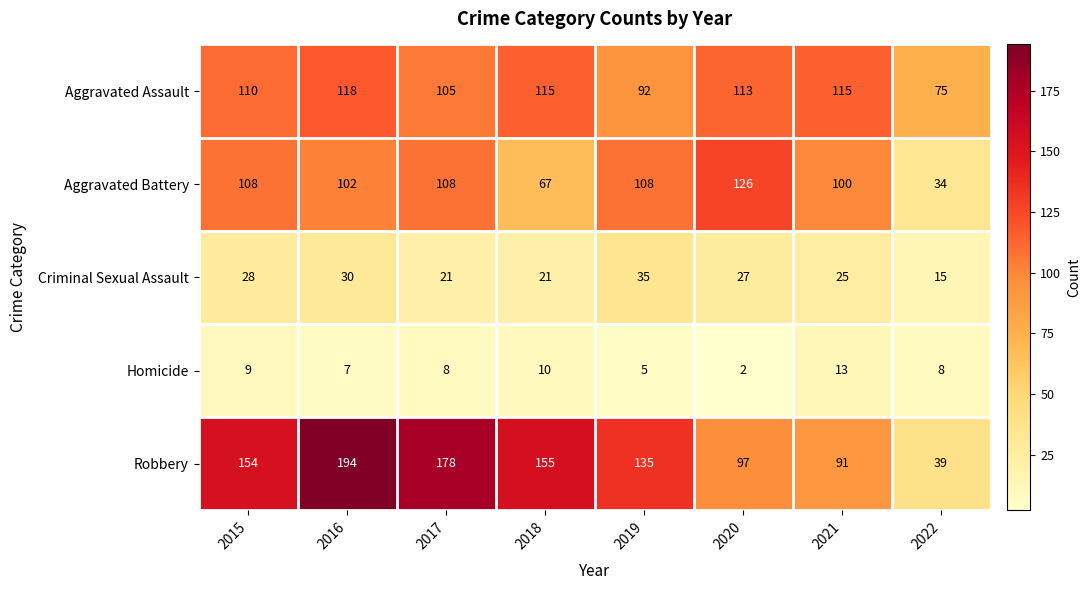

What is the total value across all series at 2020?

365